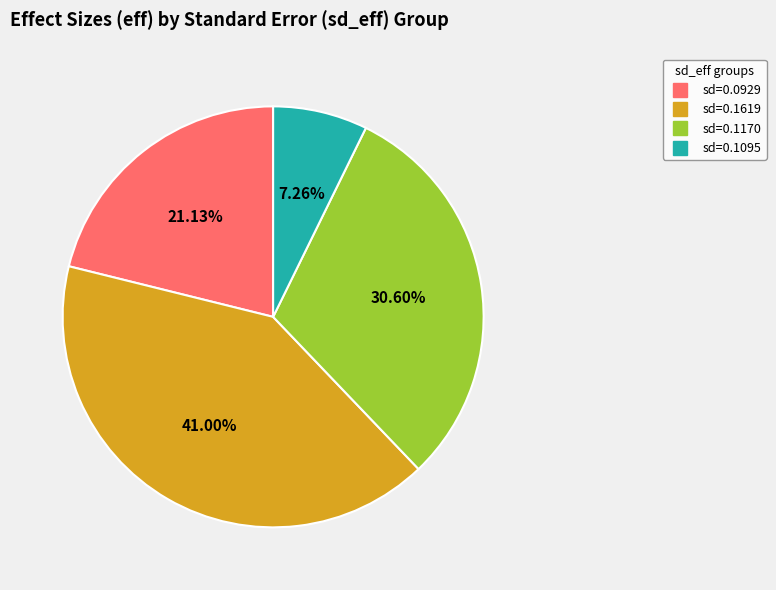

How many segments does this pie chart have?

4